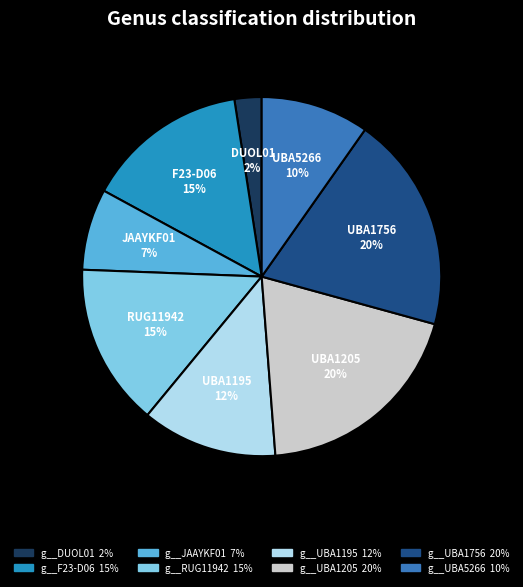

How many slices are in this pie chart?

8